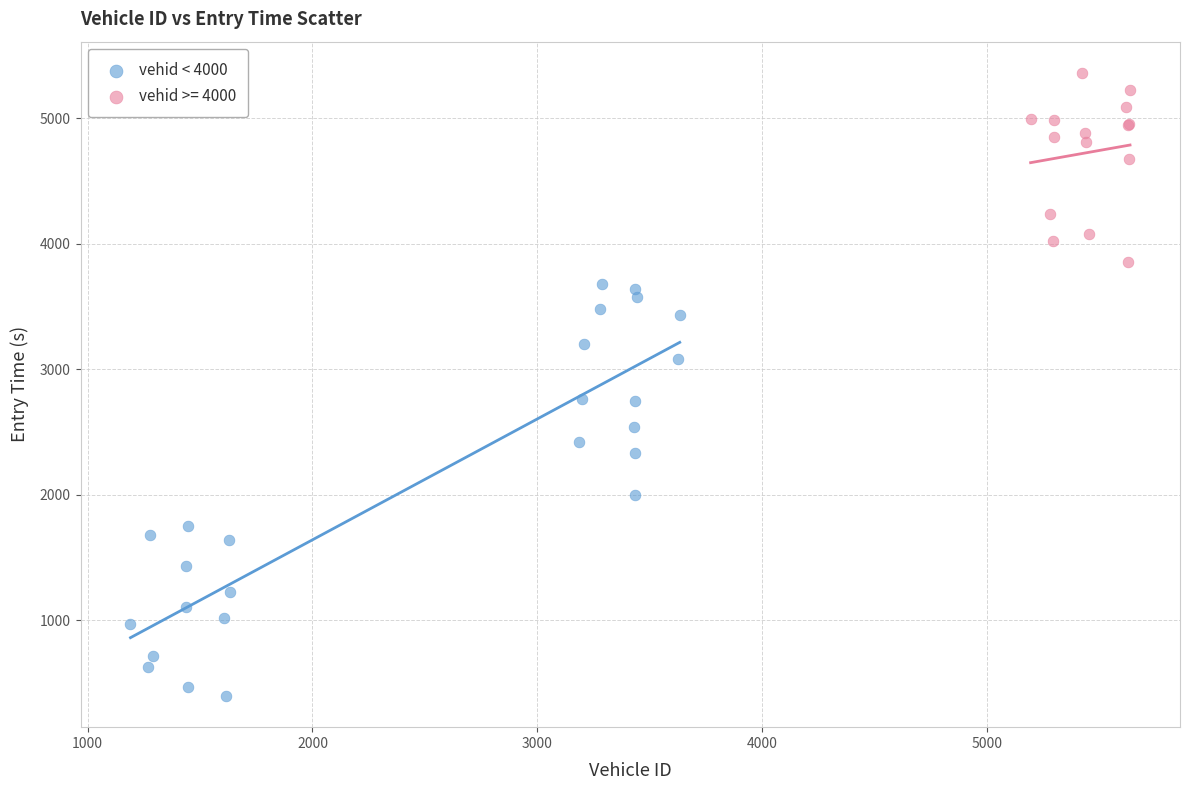

Which series has the largest Y range (max minus min)?

vehid < 4000